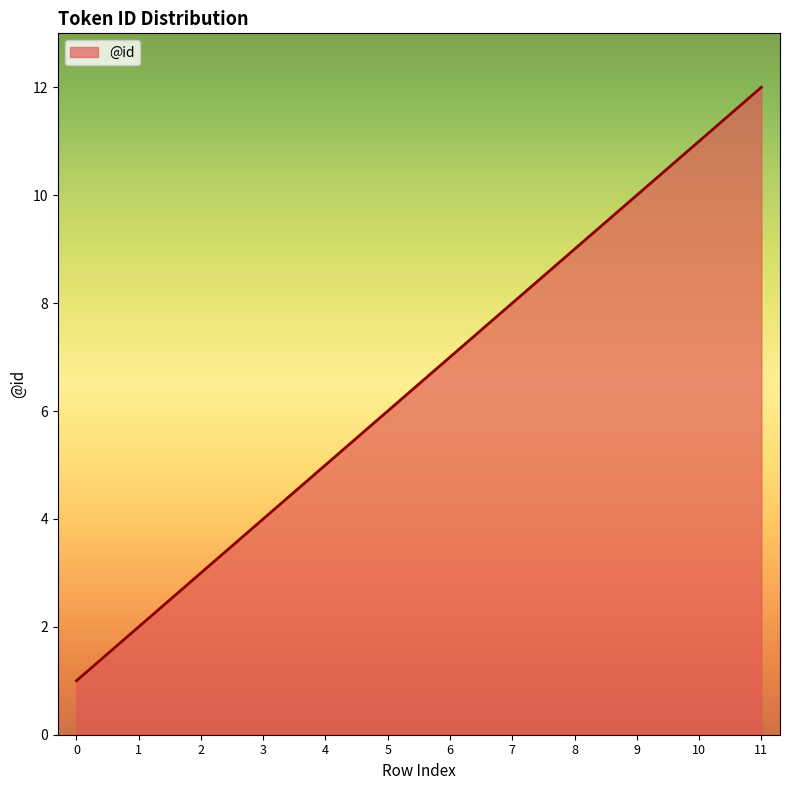

Reading left to right, what are all the values shown in this chart?

0=1	1=2	2=3	3=4	4=5	5=6	6=7	7=8	8=9	9=10	10=11	11=12